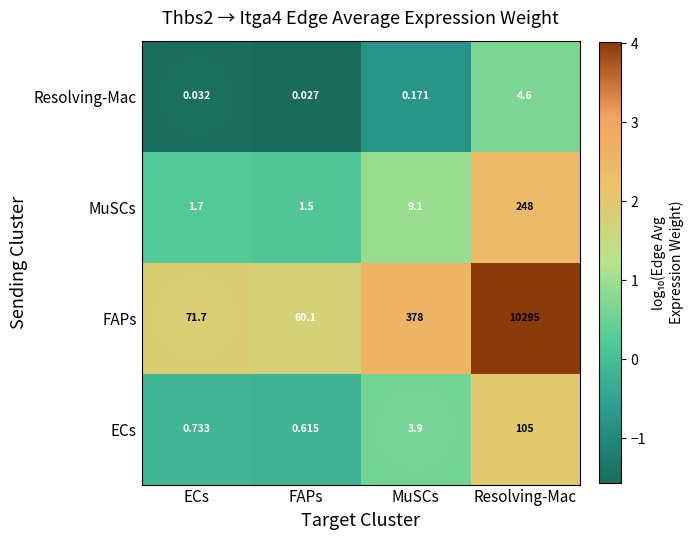

At which category is the sum across all series the highest?

Resolving-Mac